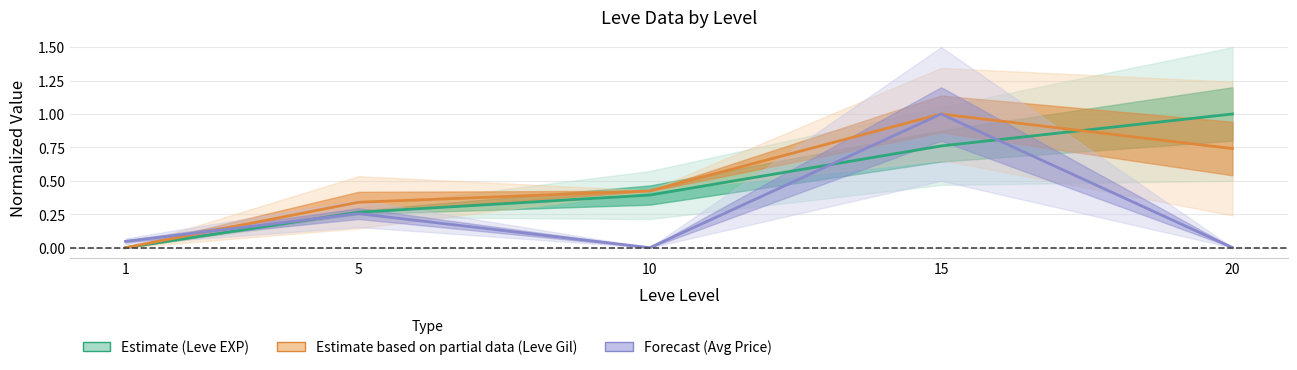

Reading right to left, list all the values displayed in this chart.

Leve EXP (Estimate): 20=1.0	15=0.8	10=0.4	5=0.3	1=0.0
Leve Gil (Partial): 20=0.7	15=1.0	10=0.4	5=0.3	1=0.0
Avg Price (Forecast): 20=0.0	15=1.0	10=0.0	5=0.3	1=0.0